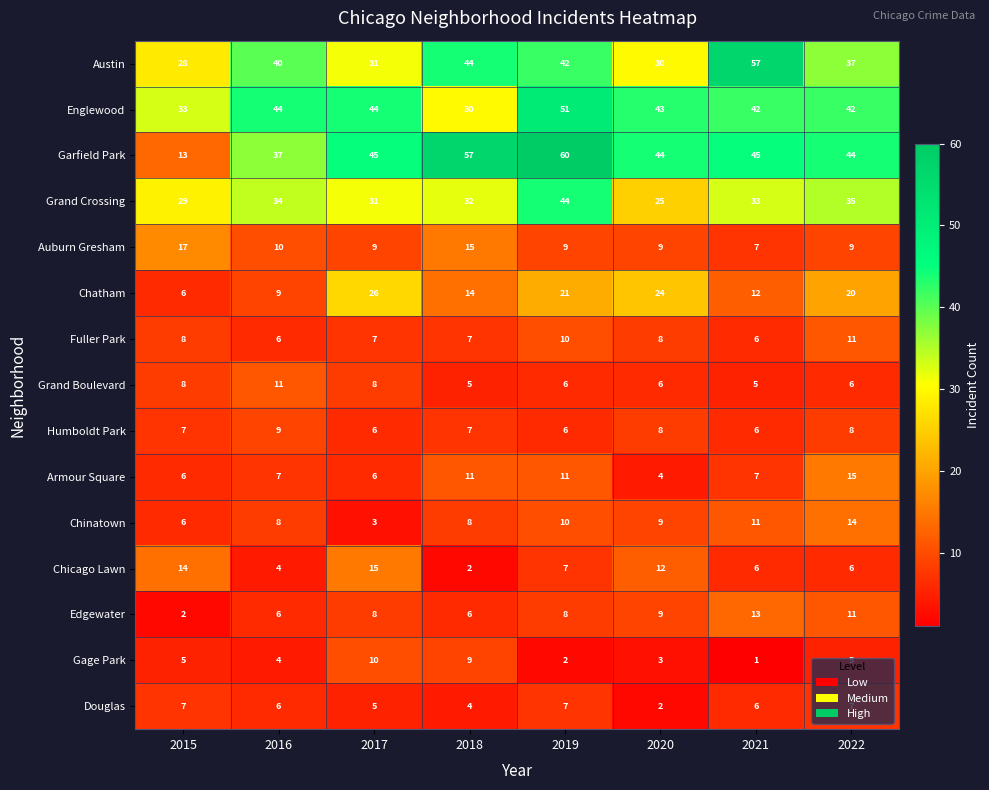

Which series changed the most between 2020 and 2022?

Armour Square